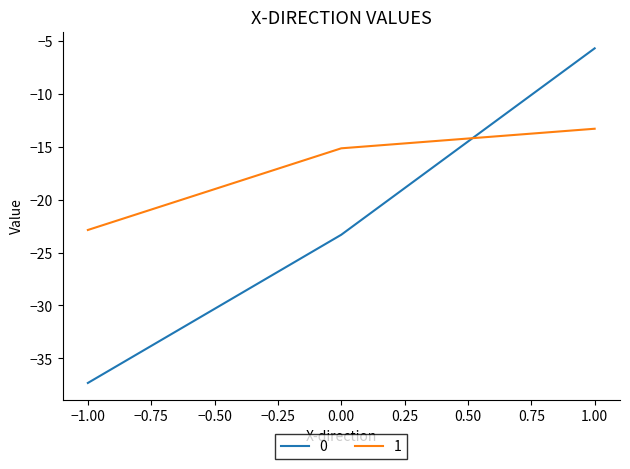

At how many categories does at least one series exceed -26?

3